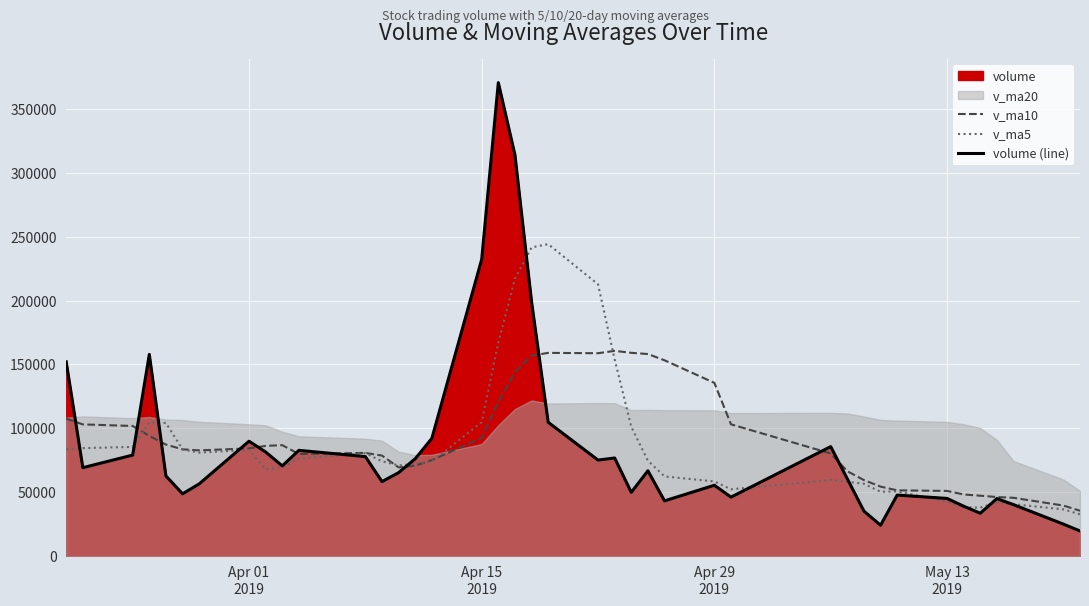

What is the maximum value for v_ma10?

160591.9